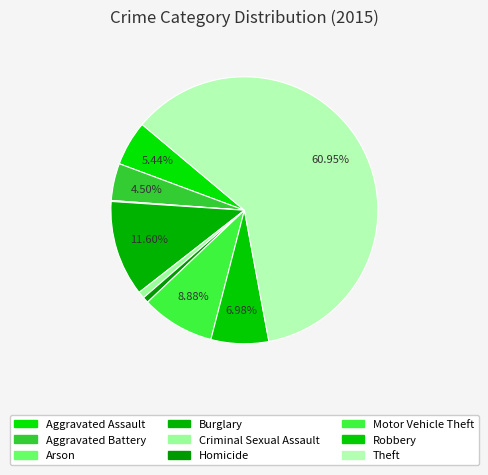

To the nearest percent, what is the difference between the largest and smallest slice percentages?

61%